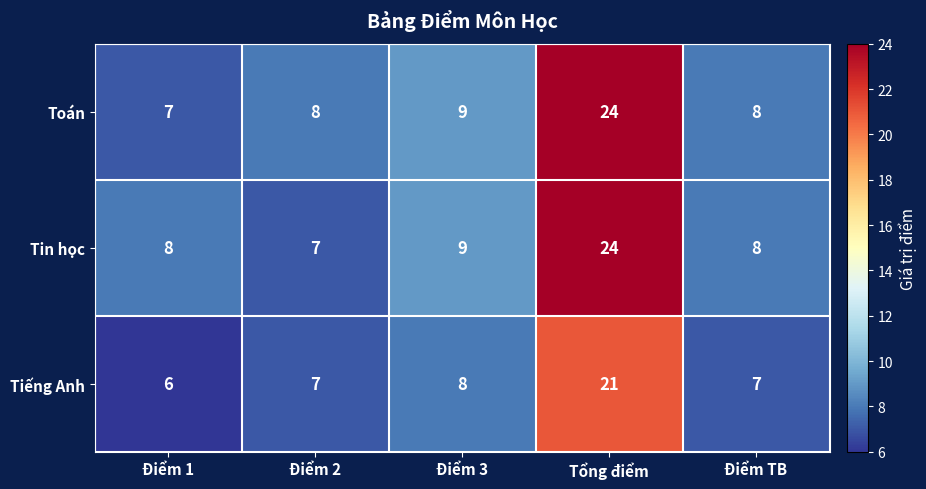

Count the number of categories in the chart.

5